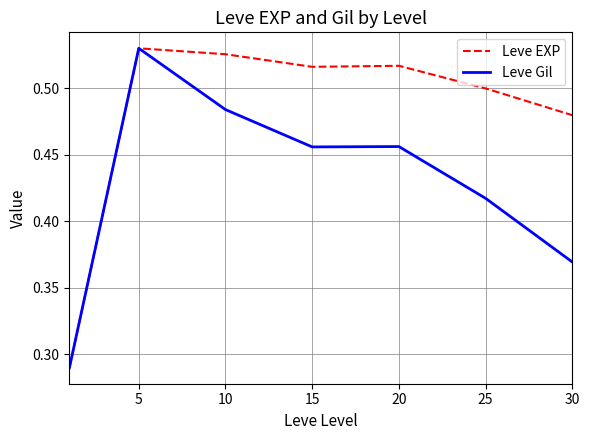

What is the difference between the second highest and minimum values in the Leve EXP series?

0.2